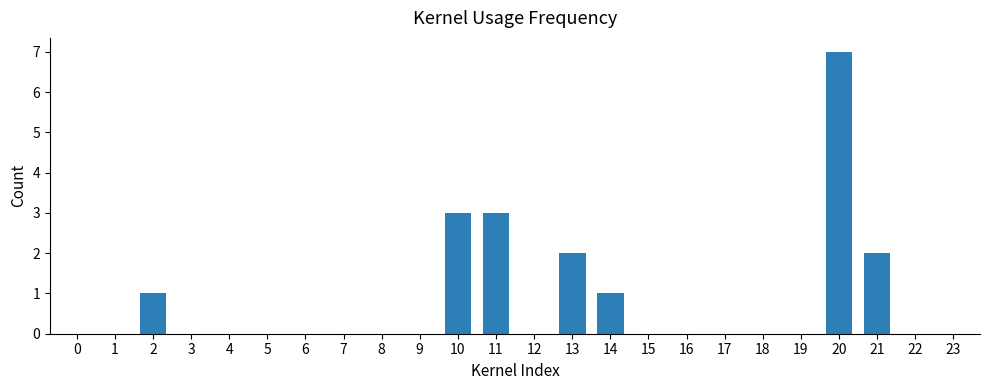

True or false: the data shows -3 at 17.

False